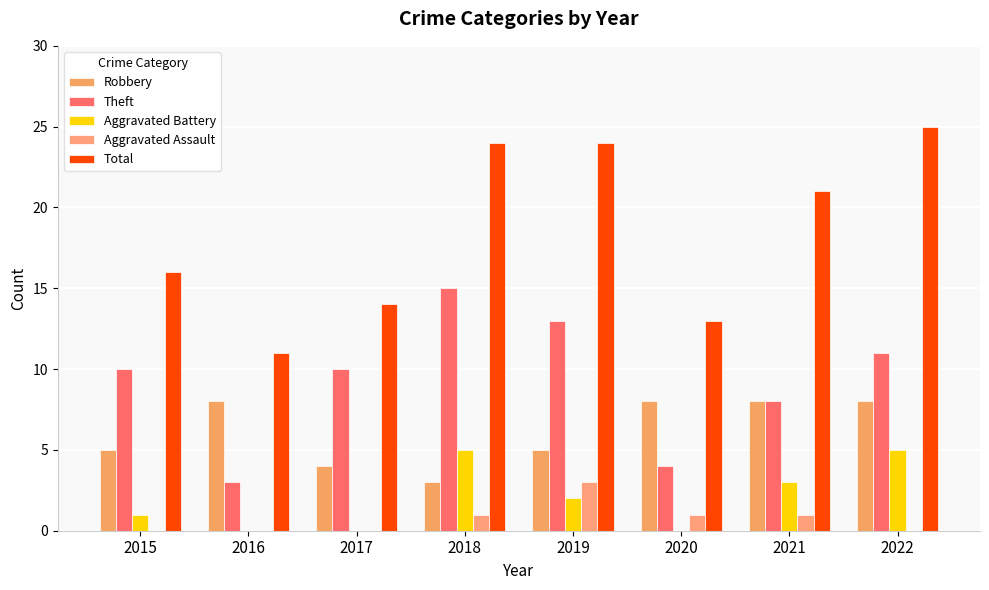

Which has a higher value, 2021 or 2020?

2021